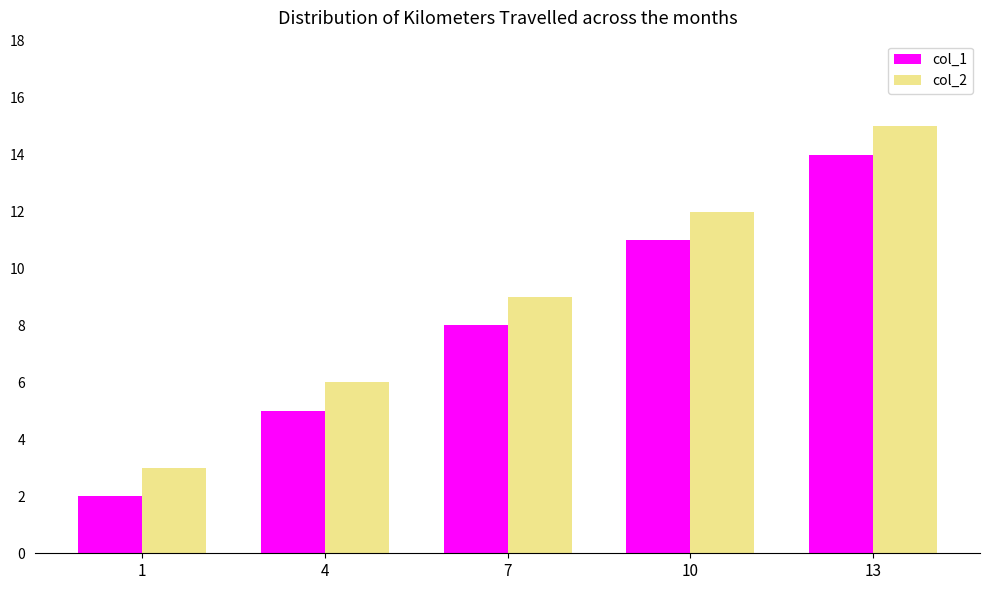

List the series in order of their peak value, lowest first.

col_1, col_2